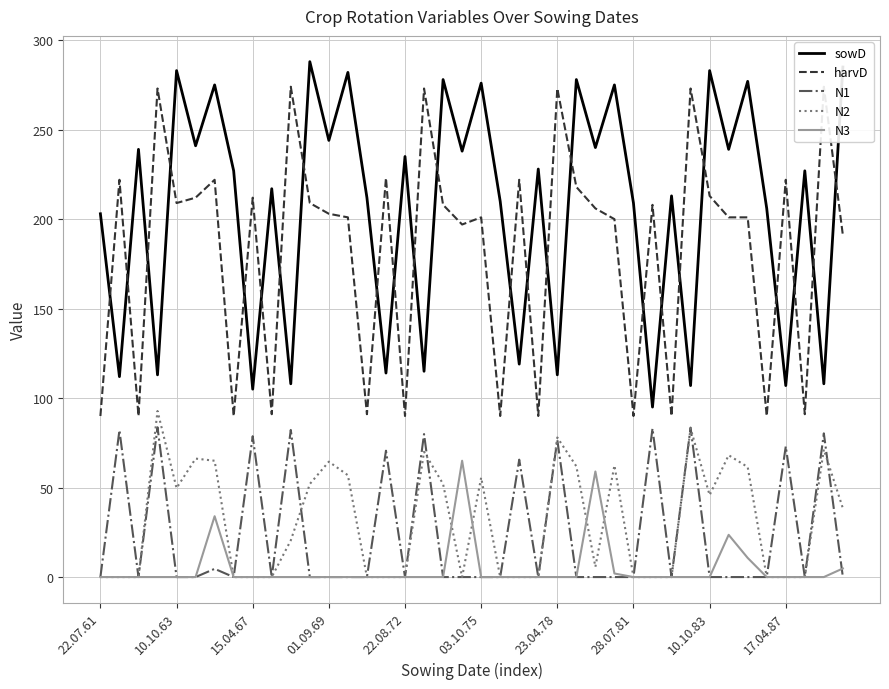

What value does the sowD series have at 30?

213.0